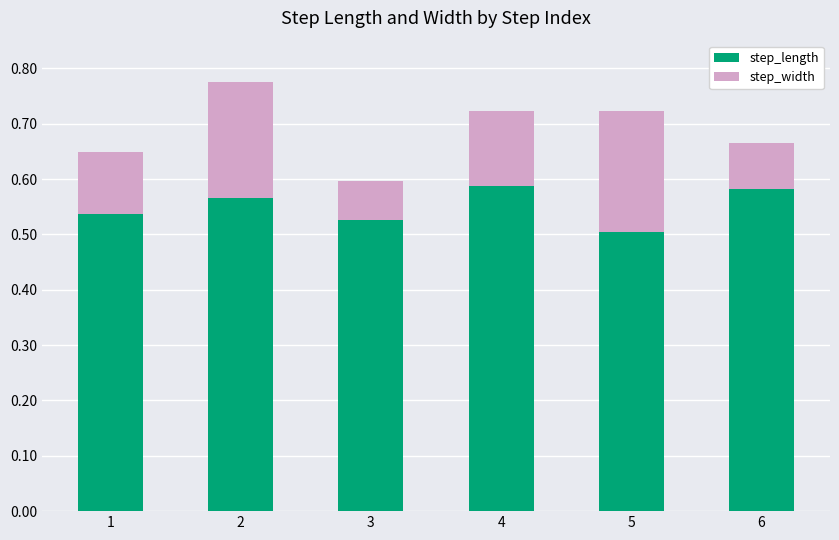

What is the sum of all step_length values?

3.3